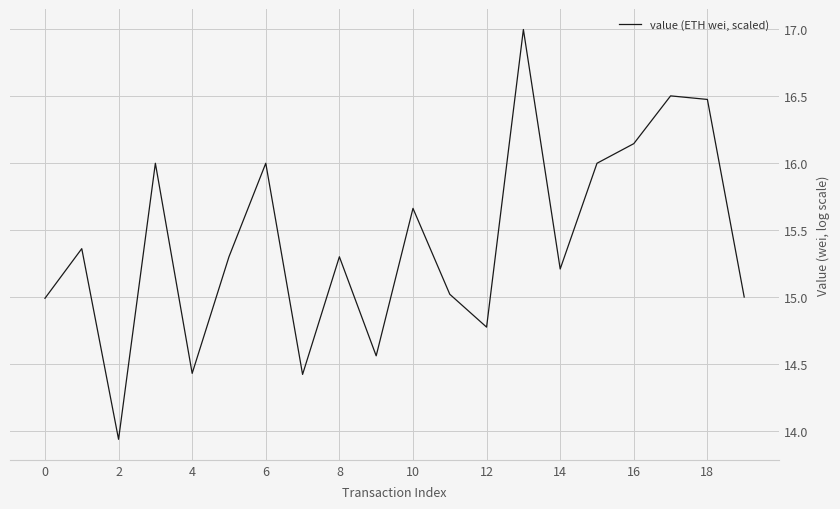

What is the maximum value shown in the chart?

17.0